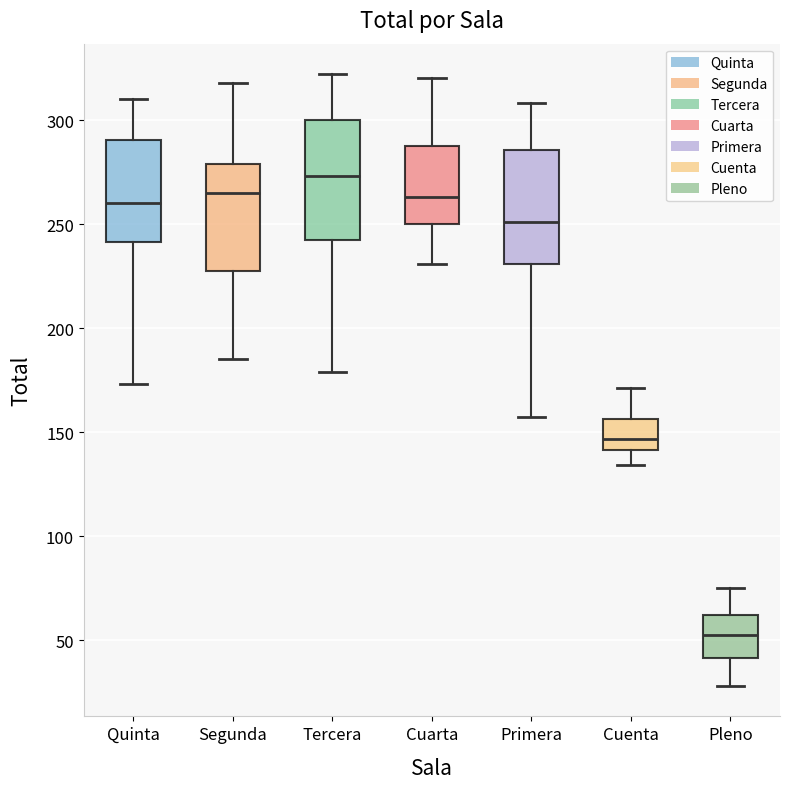

Where is the upper edge of the box for Cuenta on the y-axis? The values are not printed on the chart, so give them approximately, as read against the axis.

155